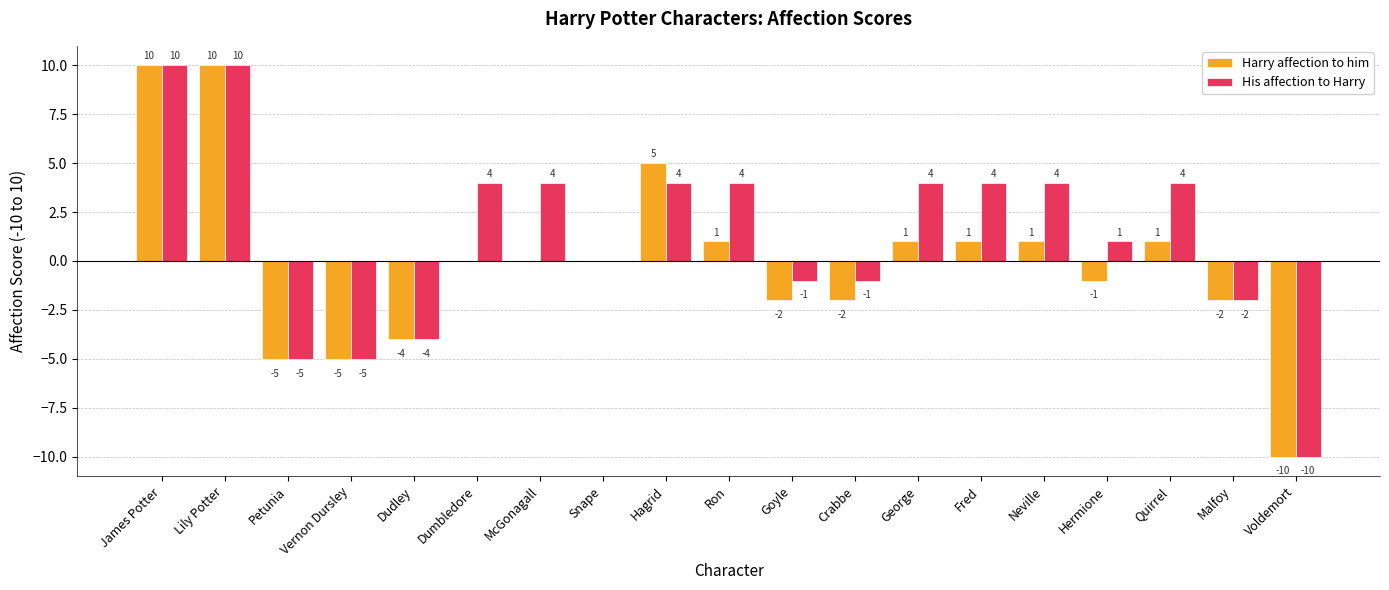

True or false: His affection to Harry has a value of -2 at Dudley.

False